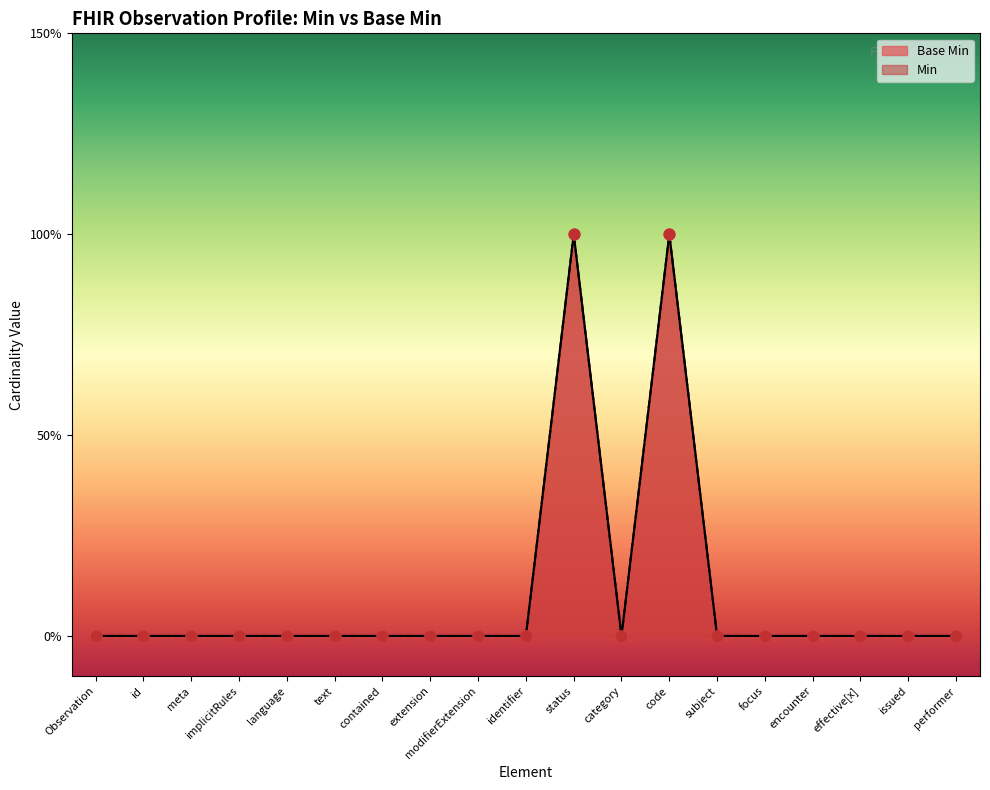

Which series has the largest Y range (max minus min)?

Min